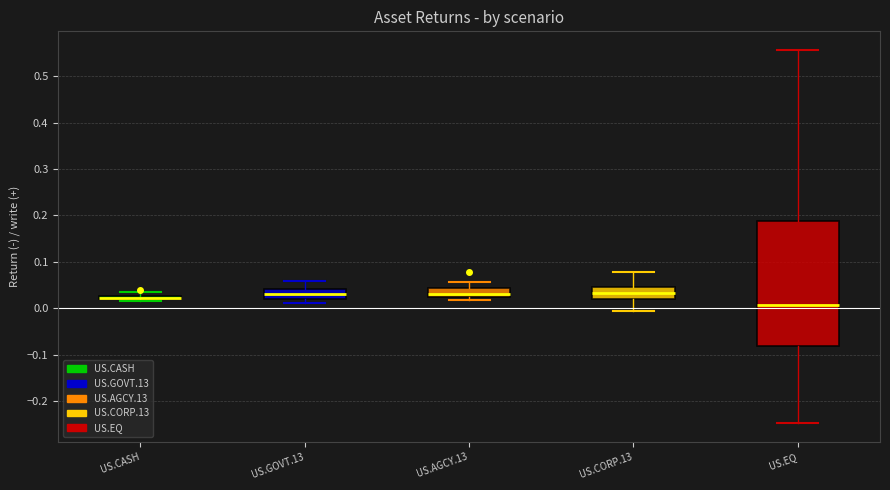

Where does the upper whisker of the box for US.EQ end on the y-axis? The values are not printed on the chart, so give them approximately, as read against the axis.

0.56